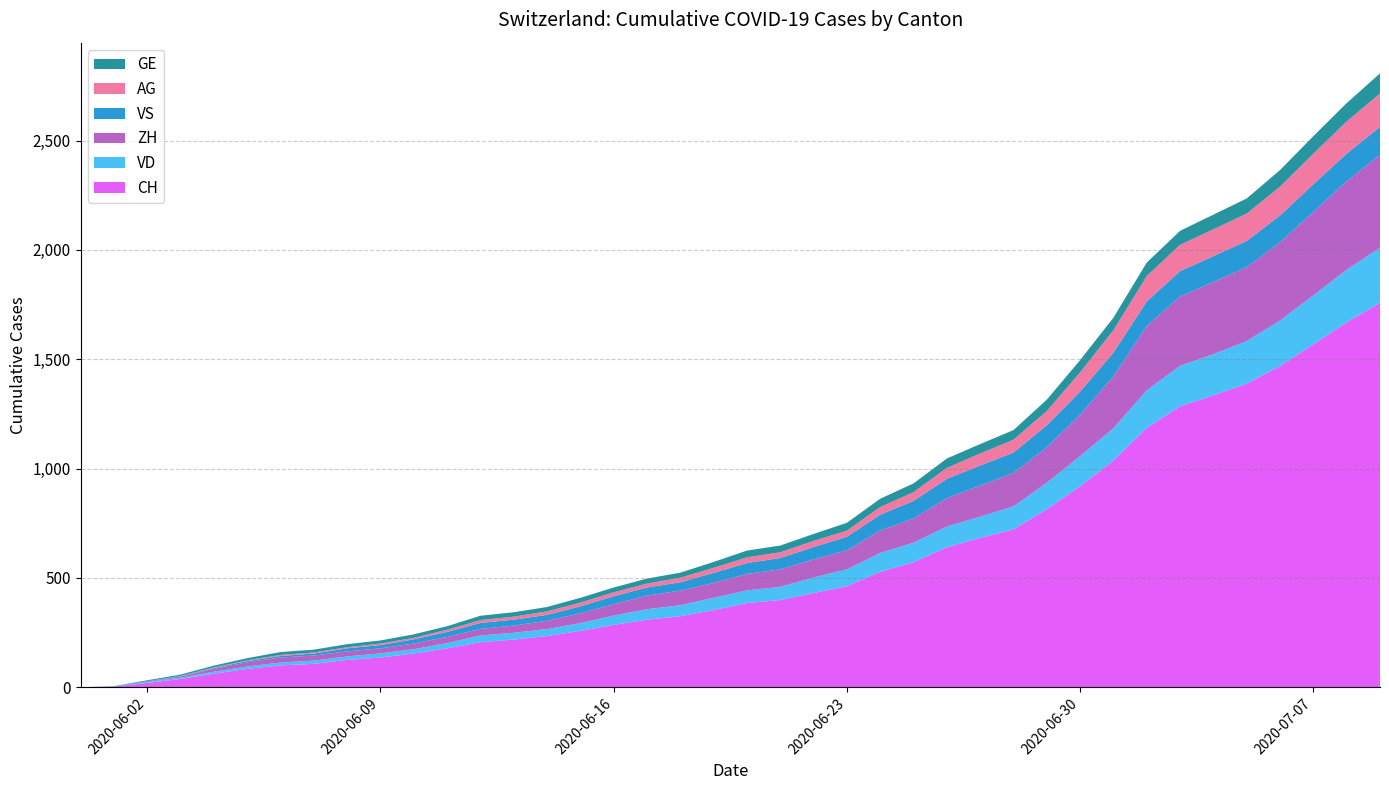

Reading left to right, what are all the values shown in this chart?

CH: 0	3	20	38	62	84	100	107	125	136	154	178	206	218	234	258	285	309	325	353	385	399	431	462	528	572	640	683	722	814	919	1037	1186	1285	1335	1388	1469	1568	1669	1758
VD: 0	0	4	6	9	11	13	15	16	19	20	24	31	31	32	35	43	48	50	56	58	60	71	77	86	89	95	97	105	121	138	147	172	185	188	195	208	224	240	252
ZH: 0	0	2	5	13	19	23	23	23	23	26	28	30	33	38	45	52	62	67	68	75	80	83	87	103	111	130	142	153	162	190	238	294	317	330	338	357	382	405	424
VS: 0	1	2	2	4	6	7	9	14	15	19	23	27	27	27	32	36	37	38	46	50	52	56	62	72	80	88	92	93	101	105	108	112	116	118	120	123	126	126	128
AG: 0	0	0	1	3	3	5	5	5	7	7	10	13	14	16	17	18	18	21	23	26	26	28	28	35	40	50	55	59	65	88	103	116	120	123	125	132	140	147	153
GE: 0	1	4	6	8	10	13	13	14	14	16	16	20	20	20	22	22	23	23	27	31	31	32	36	38	40	43	43	44	52	56	57	62	64	67	69	76	80	84	92